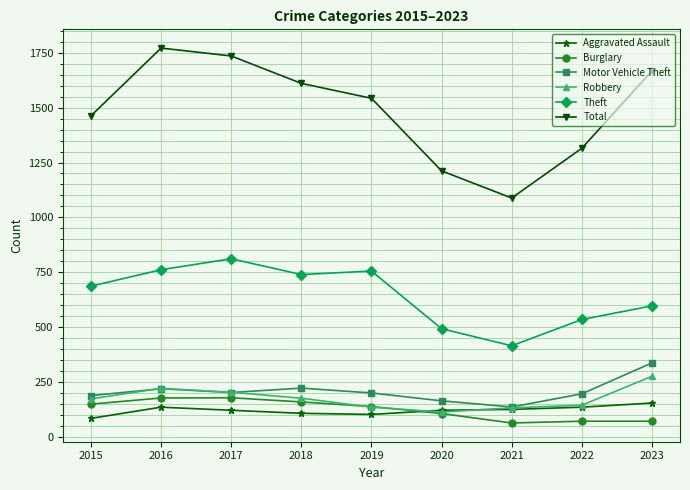

What is the difference between the Motor Vehicle Theft values at 2023 and 2021?

201